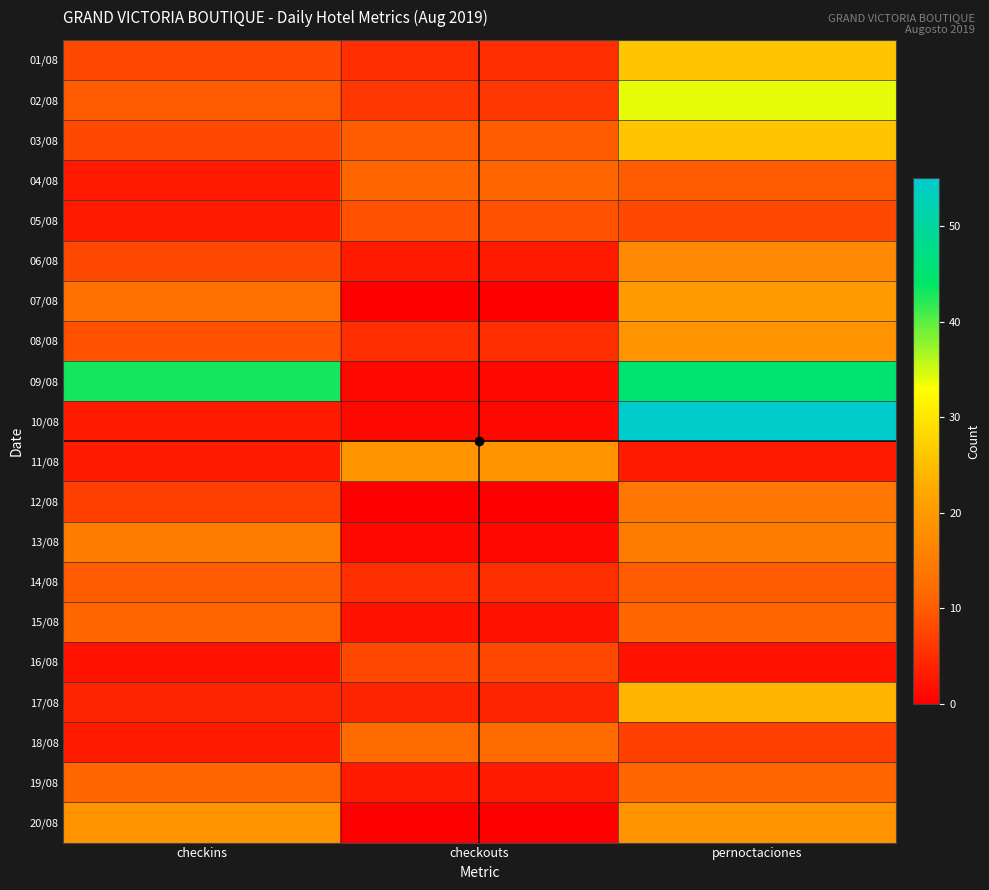

Which series has the largest total across all categories?

09/08